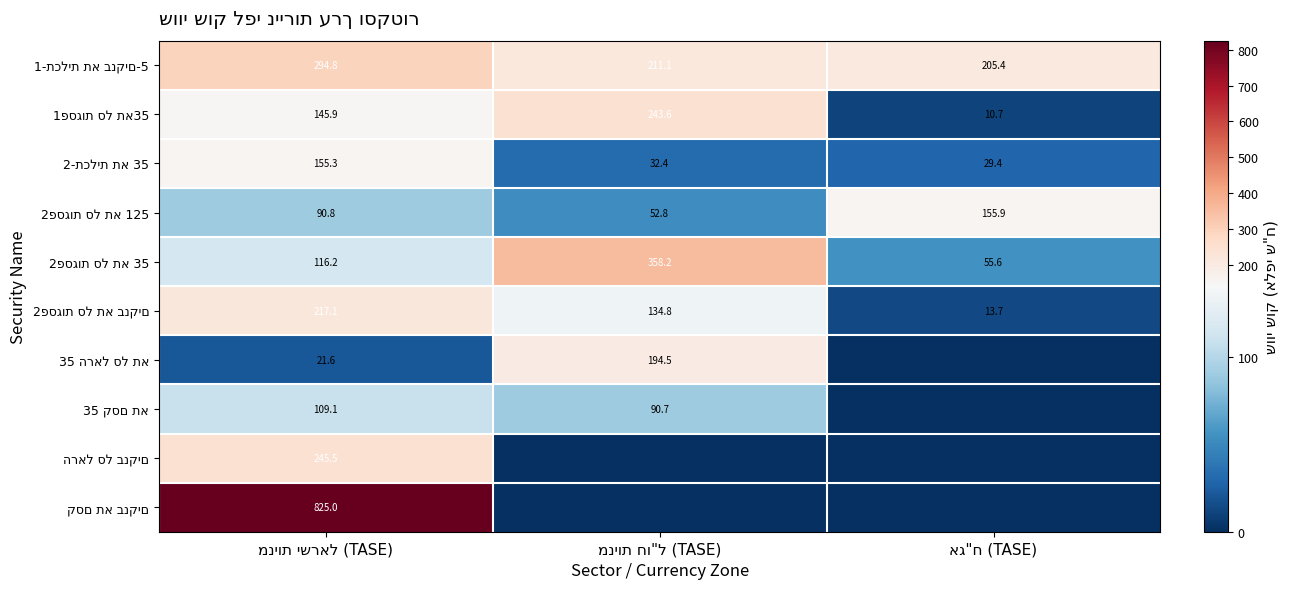

Which series changed the most between מניות ישראל (TASE) and מניות חו"ל (TASE)?

קסם תא בנקים